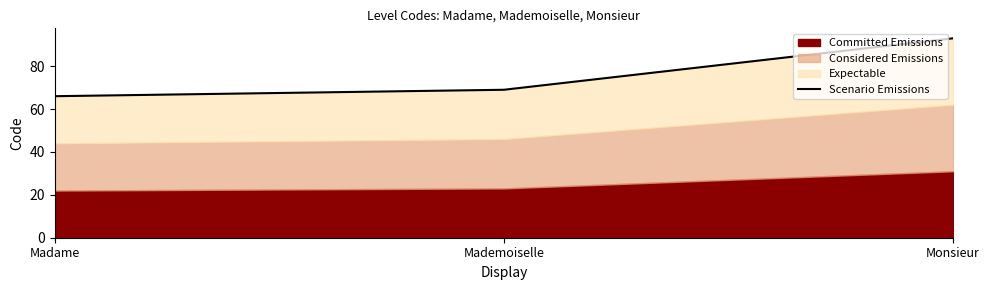

What is the change in value from Mademoiselle to Monsieur?

+24